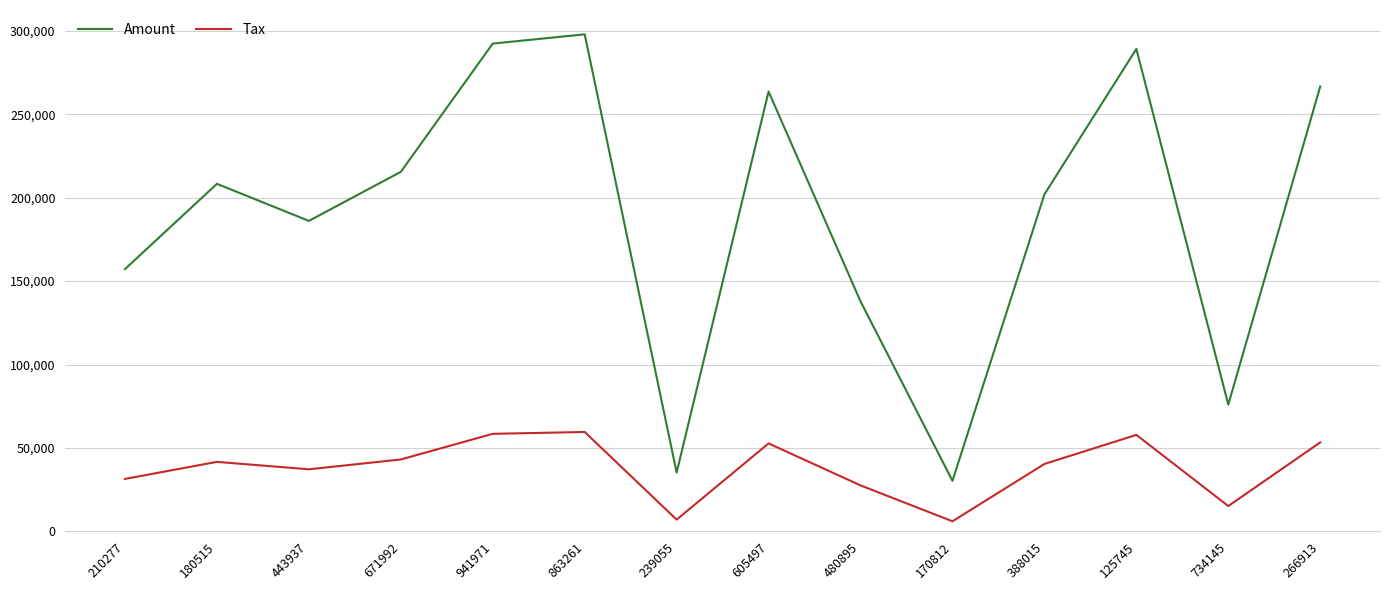

Rank the series by their maximum value, from highest to lowest.

Amount, Tax